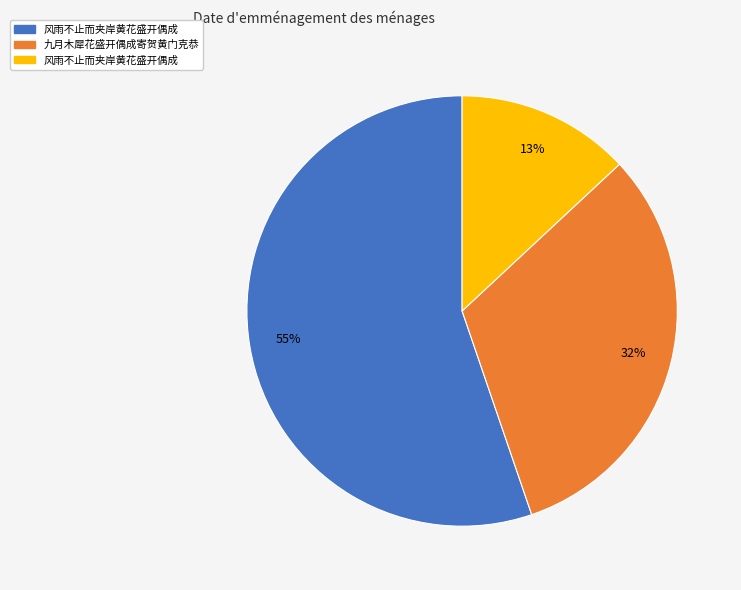

To the nearest percent, what is the average slice percentage?

33%